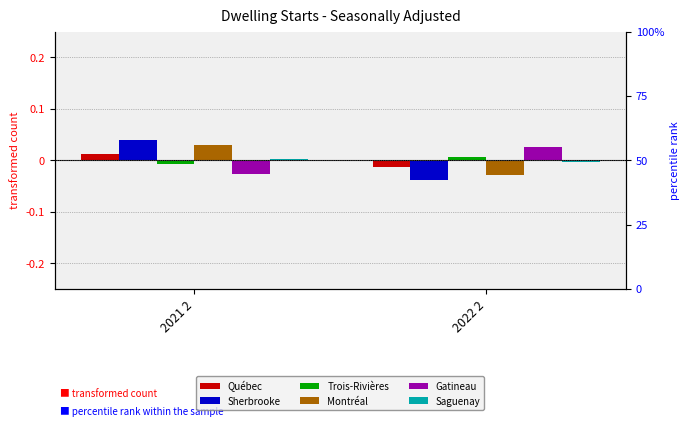

At how many categories does at least one series exceed 0?

2